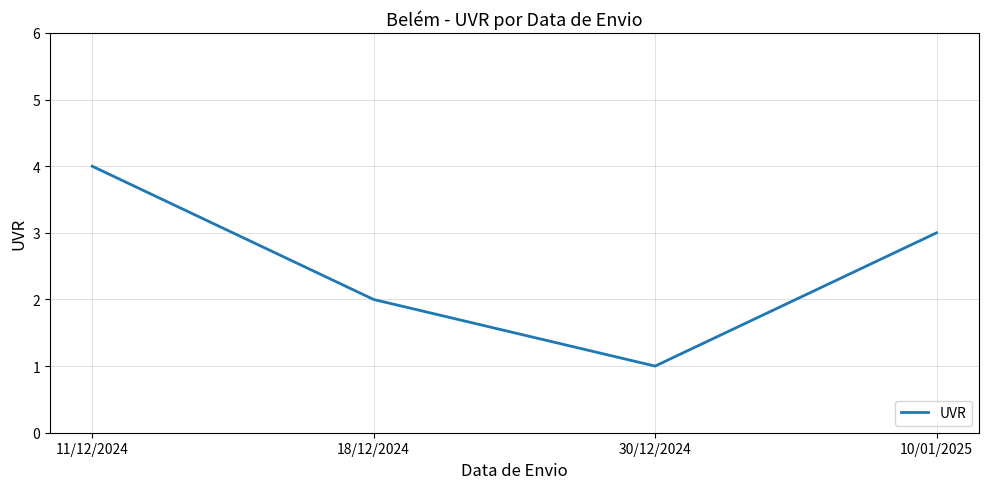

How many lines are shown in the chart?

1